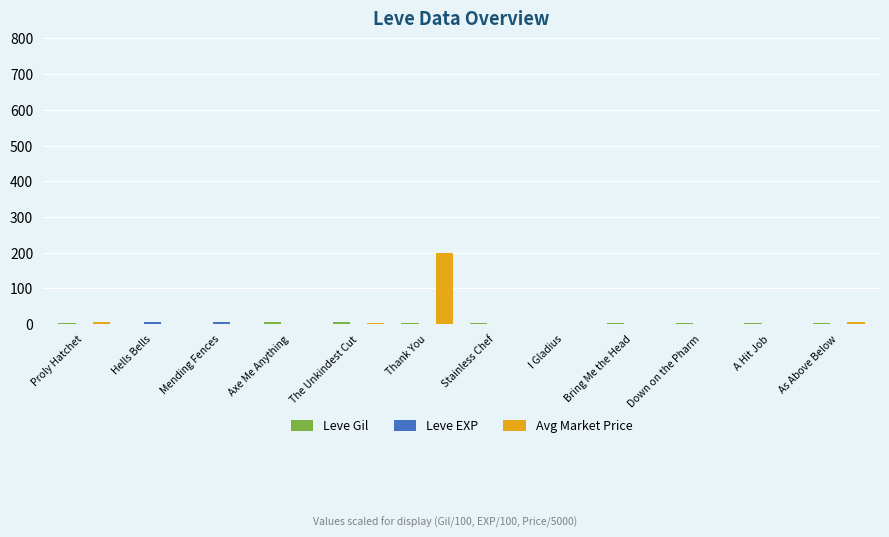

What is the highest value of the Avg Market Price series?

200.0